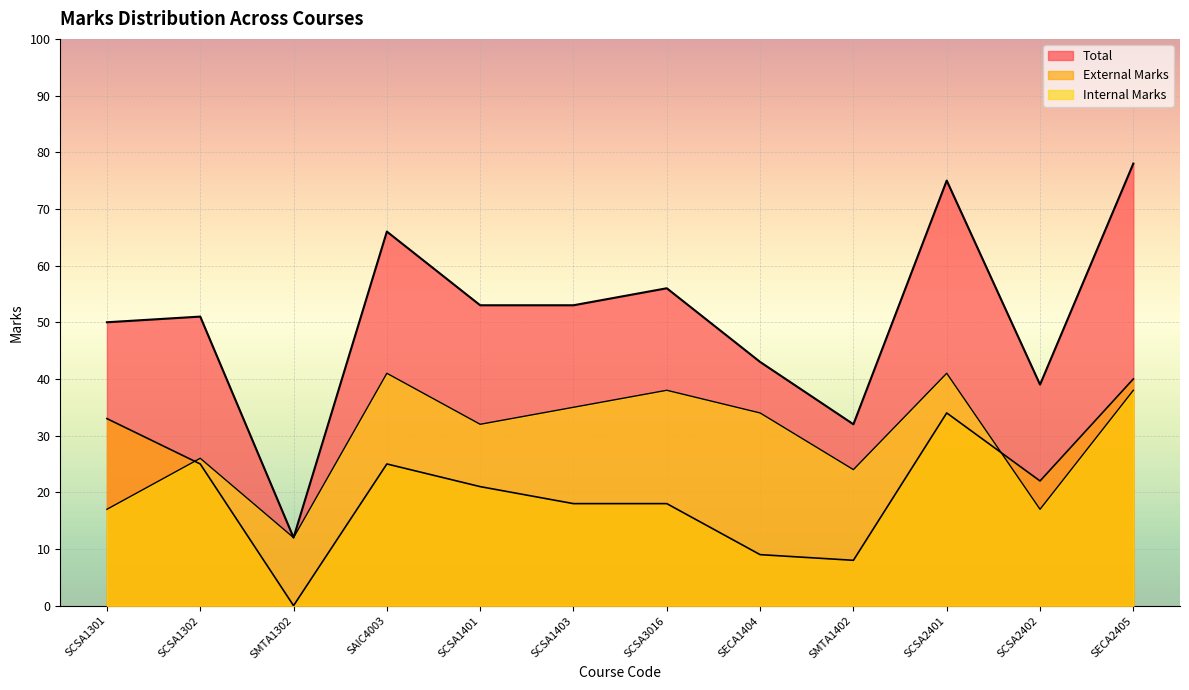

True or false: Total and External Marks cross at least once.

False